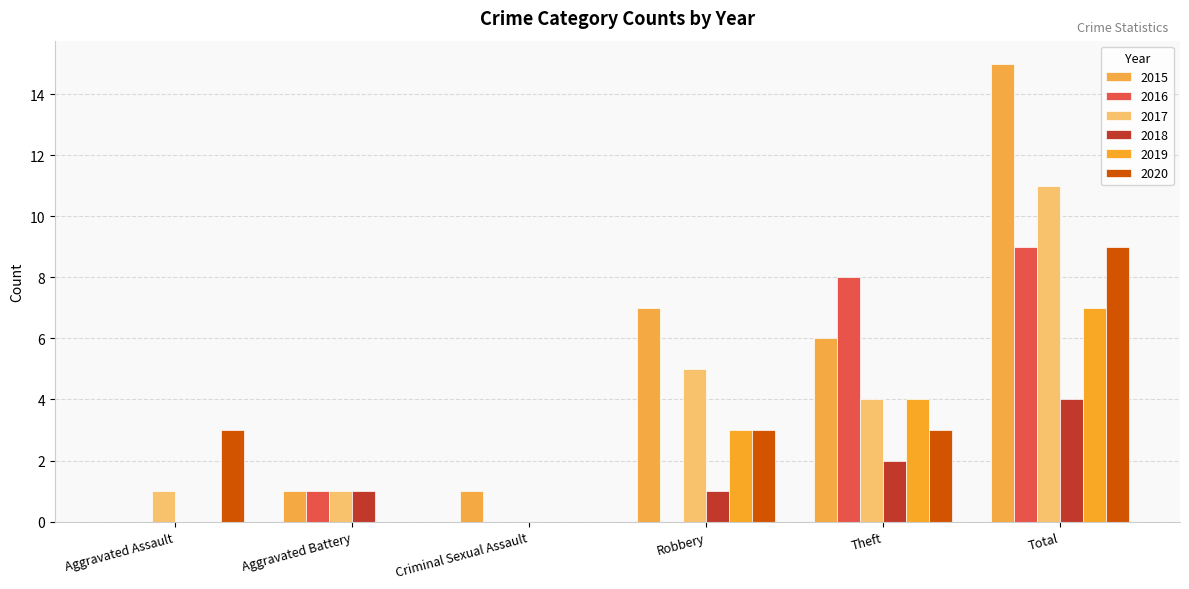

Which series changed the most between Robbery and Theft?

2016